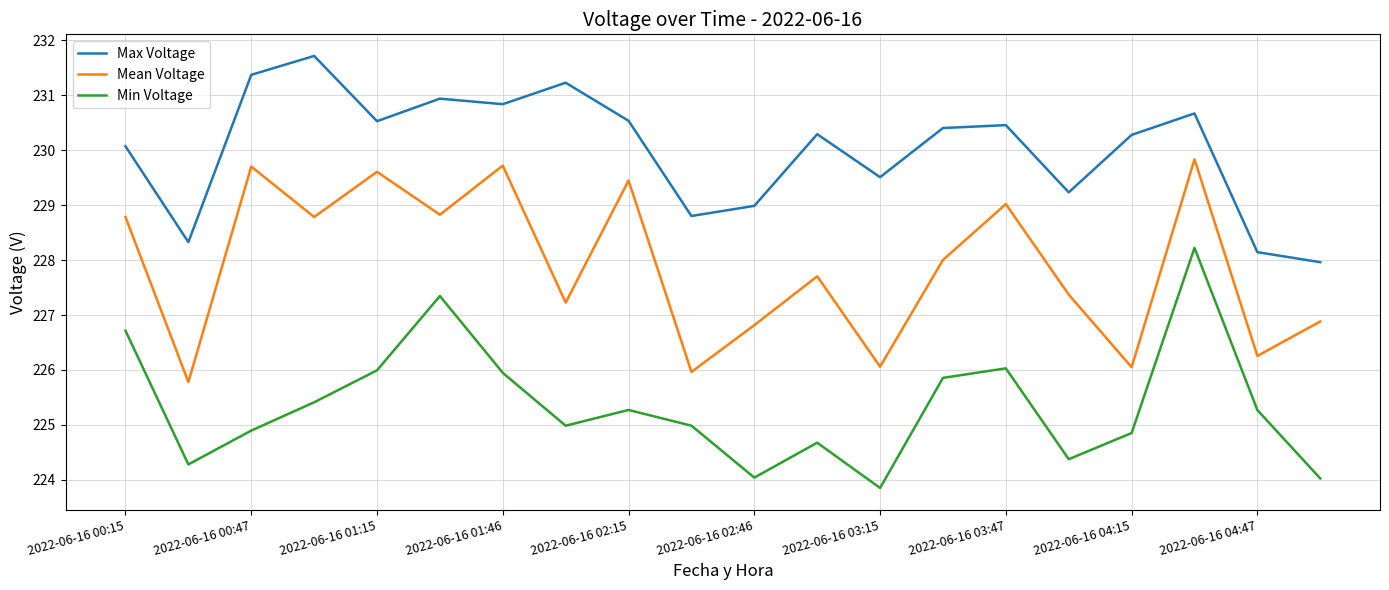

True or false: Min Voltage has more than 2 interior local peaks.

True